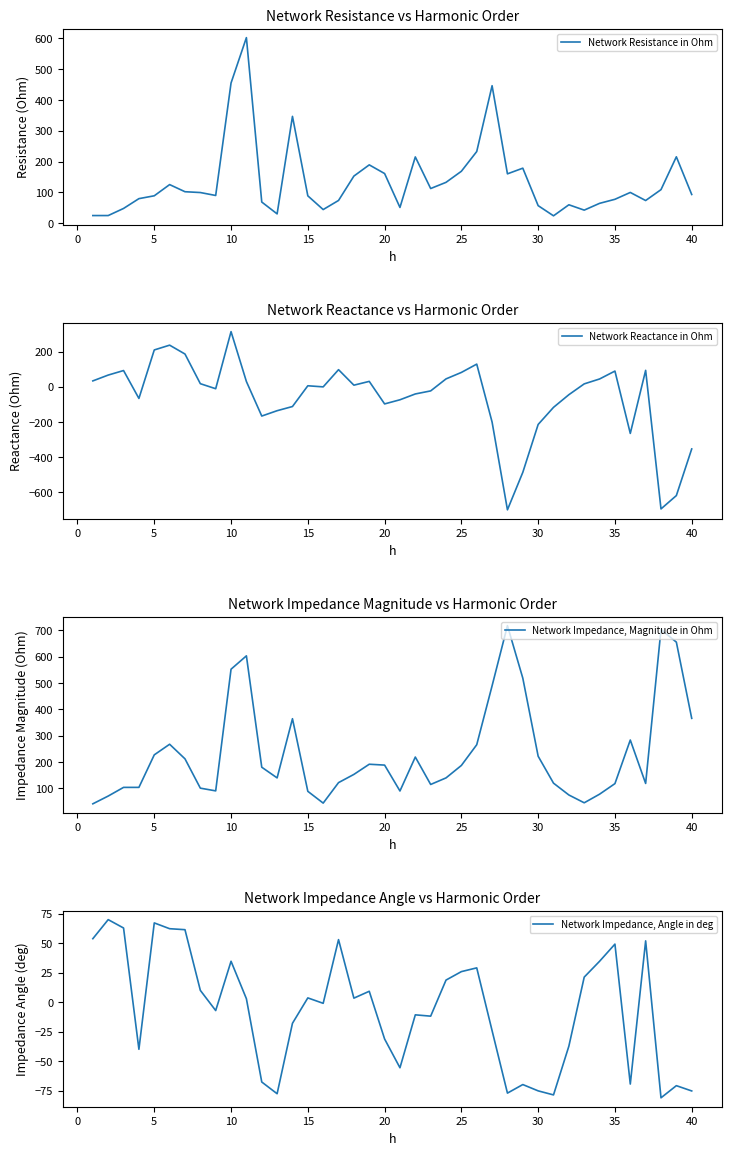

Which series has the largest total across all categories?

Network Impedance, Magnitude in Ohm